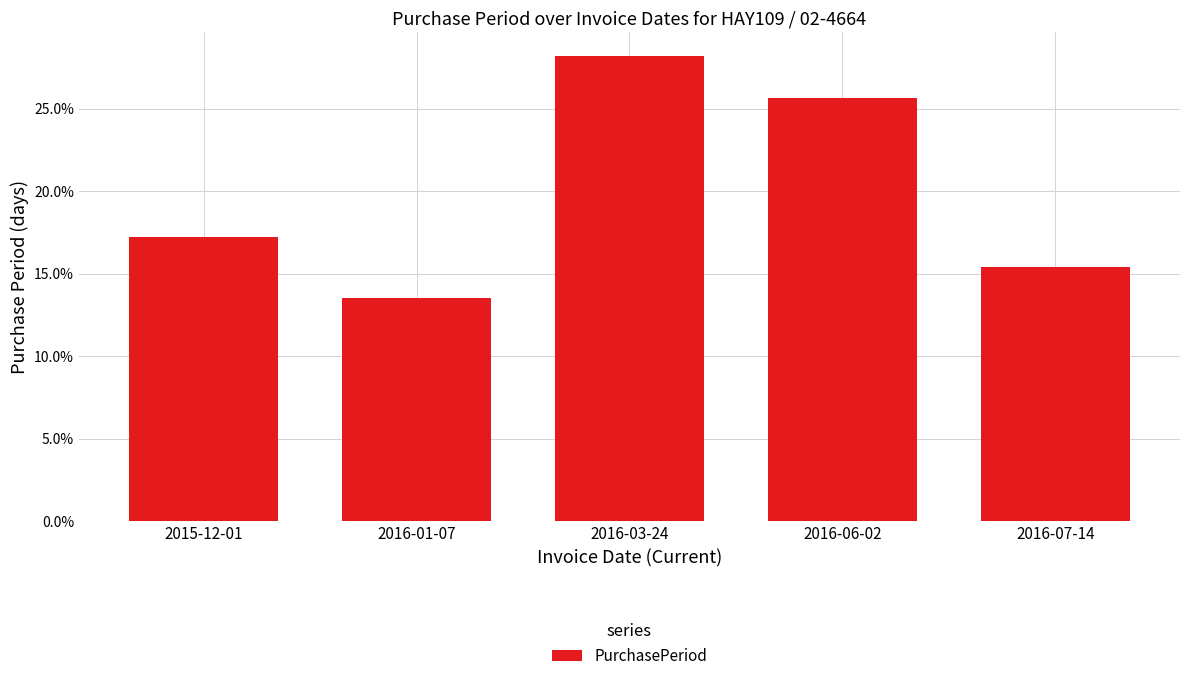

Rank the categories by value from highest to lowest.

2016-03-24, 2016-06-02, 2015-12-01, 2016-07-14, 2016-01-07